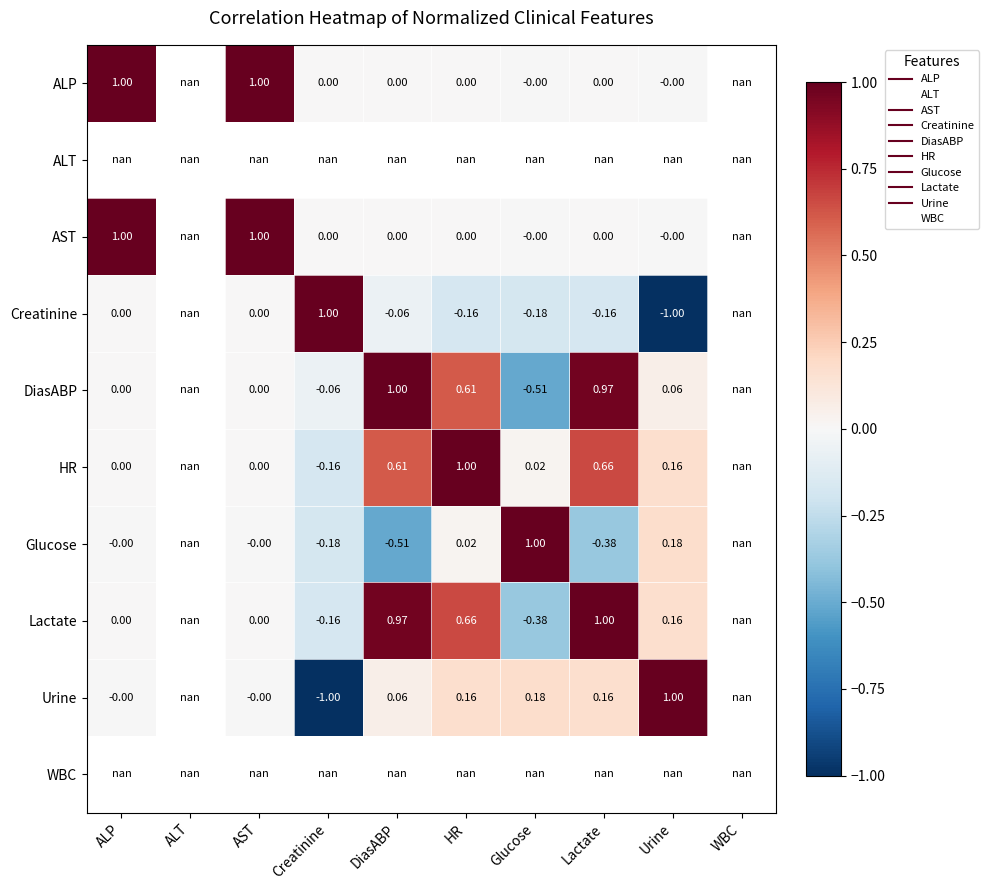

What is the sum of the Urine values at HR and Glucose?

0.3